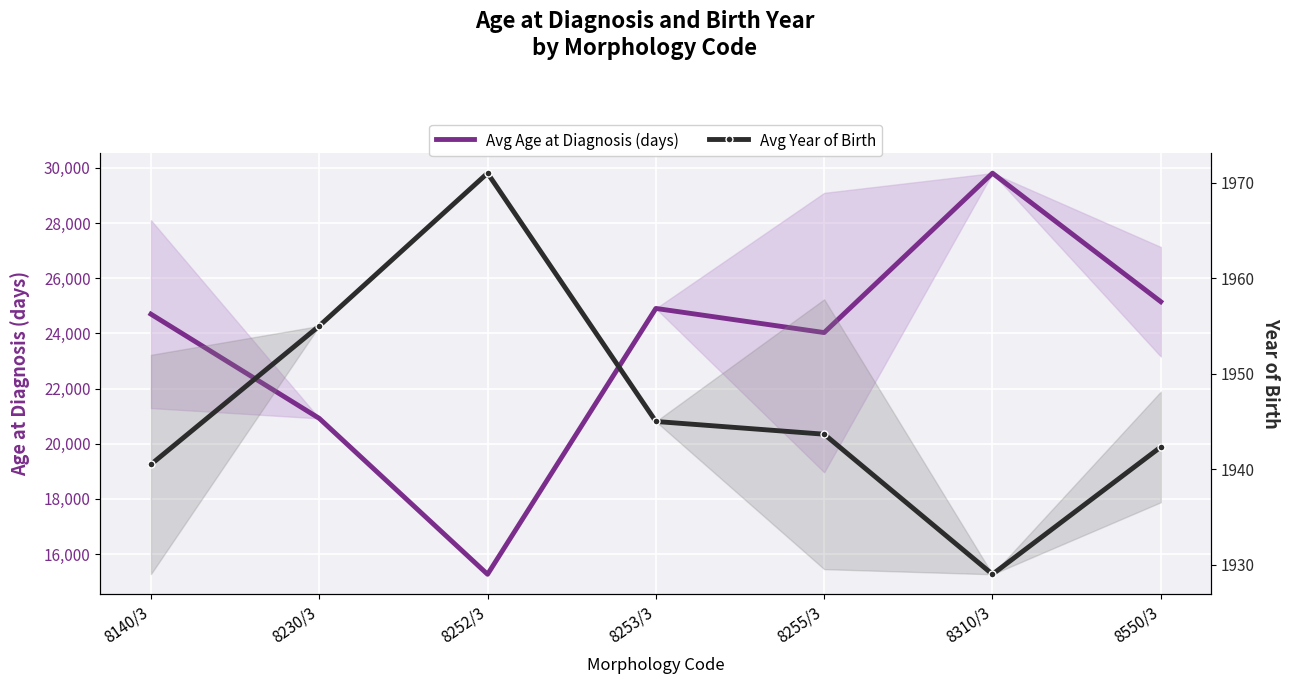

What is the minimum value for Avg Age at Diagnosis (days)?

15266.0